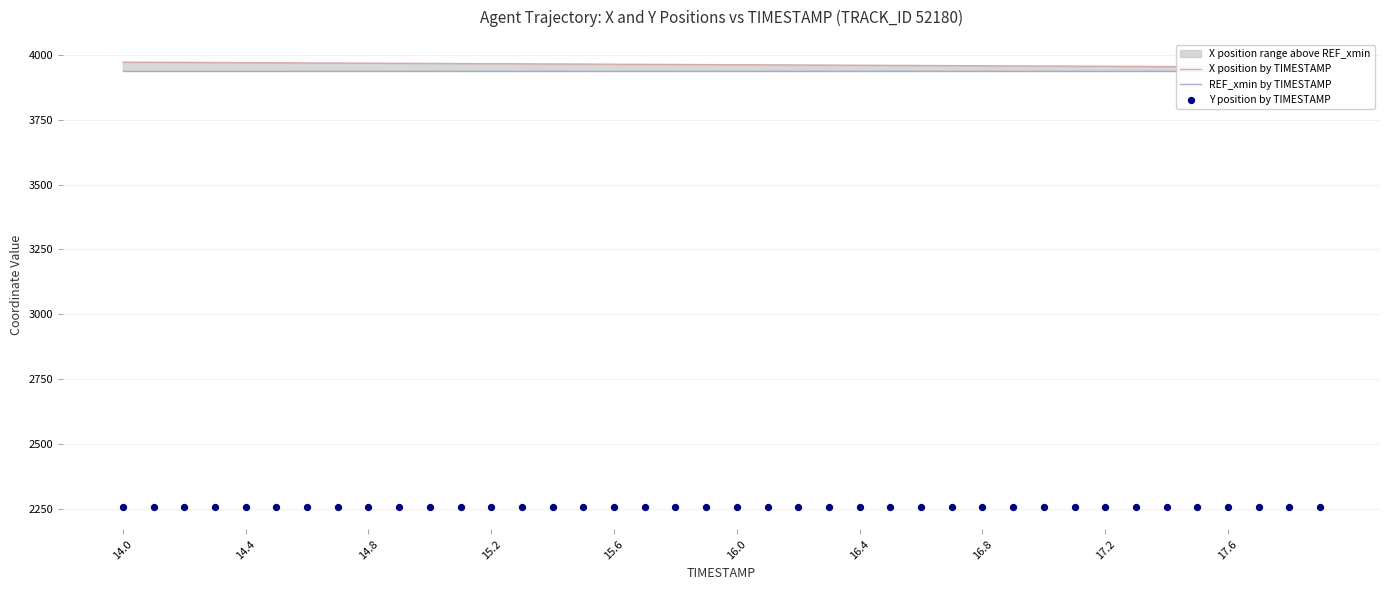

Is the value of X position by TIMESTAMP at 17.2 greater than the value of Y position by TIMESTAMP at 38?

Yes